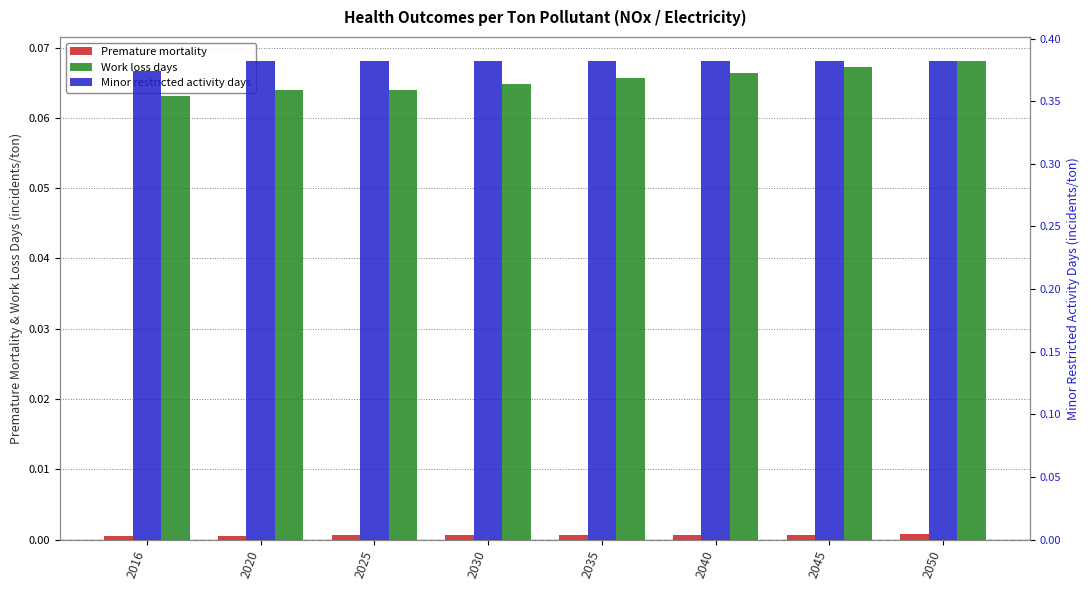

Reading right to left, transcribe all the data shown in this chart.

Premature mortality: 2050=0.0	2045=0.0	2040=0.0	2035=0.0	2030=0.0	2025=0.0	2020=0.0	2016=0.0
Work loss days: 2050=0.1	2045=0.1	2040=0.1	2035=0.1	2030=0.1	2025=0.1	2020=0.1	2016=0.1
Minor restricted activity days: 2050=0.4	2045=0.4	2040=0.4	2035=0.4	2030=0.4	2025=0.4	2020=0.4	2016=0.4